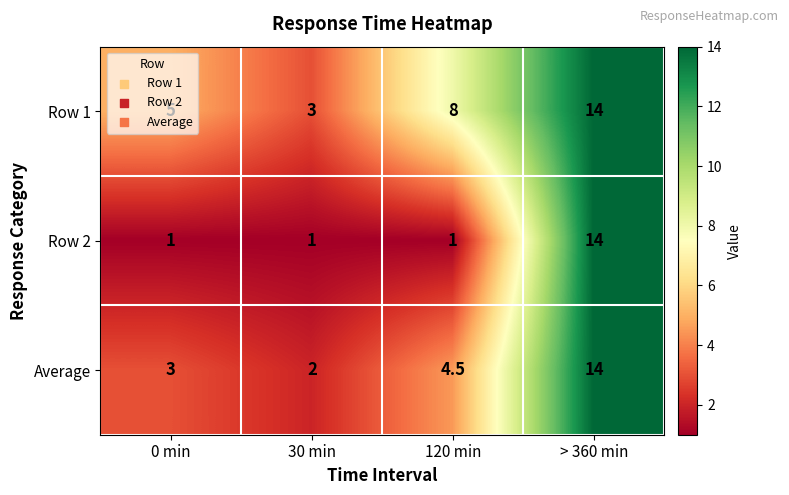

Which category has the highest value in the Row 2 series?

> 360 min